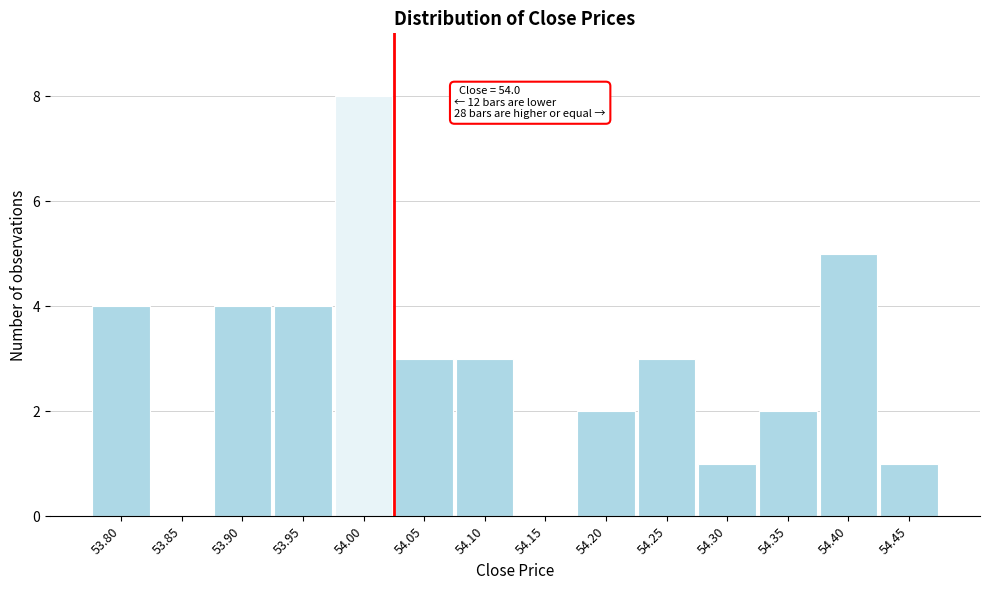

Reading left to right, extract all data points from this chart.

53.80=4	53.85=0	53.90=4	53.95=4	54.00=8	54.05=3	54.10=3	54.15=0	54.20=2	54.25=3	54.30=1	54.35=2	54.40=5	54.45=1